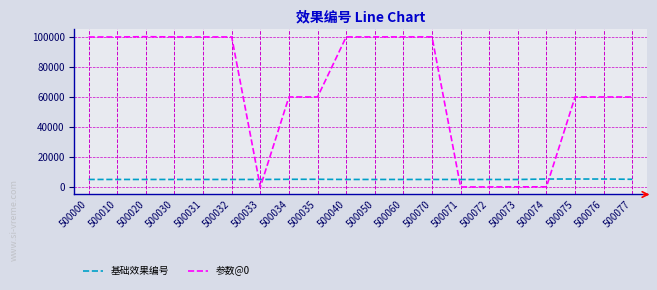

The value of 参数@0 at 500077 is 60000. True or false?

True